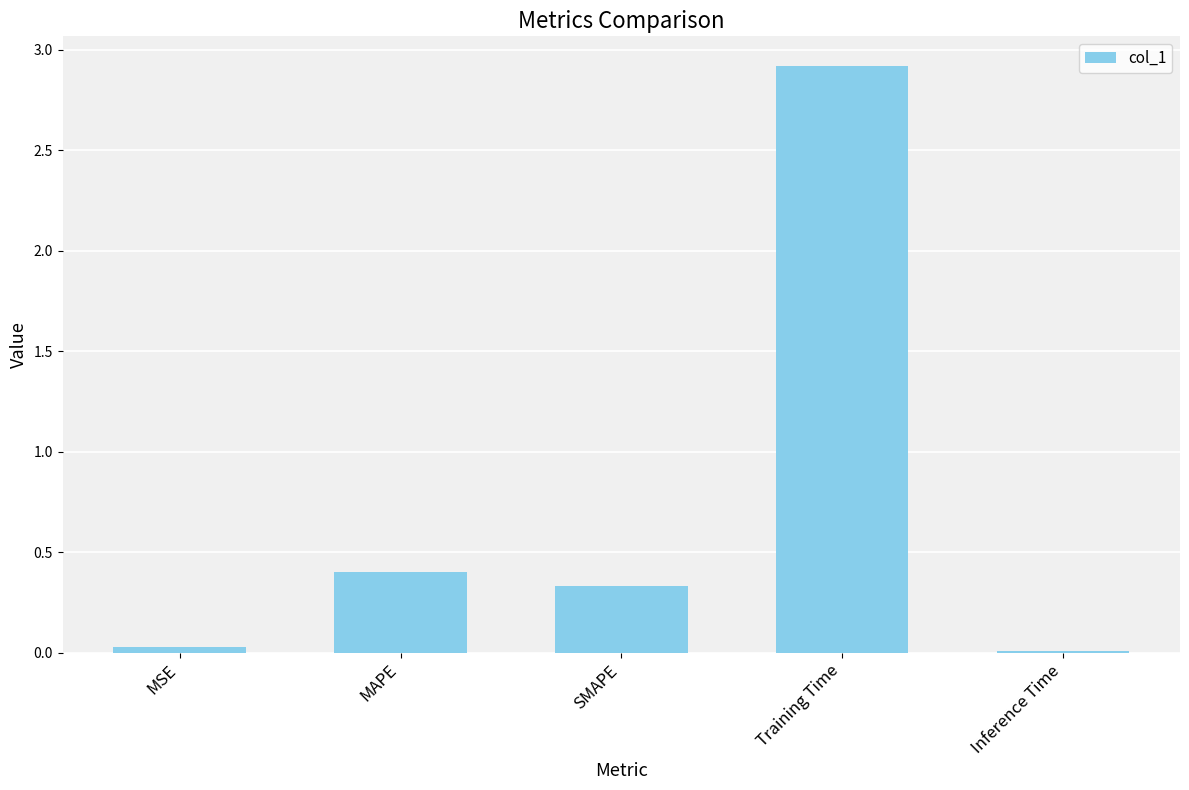

What is the change in value from SMAPE to Training Time?

+2.6